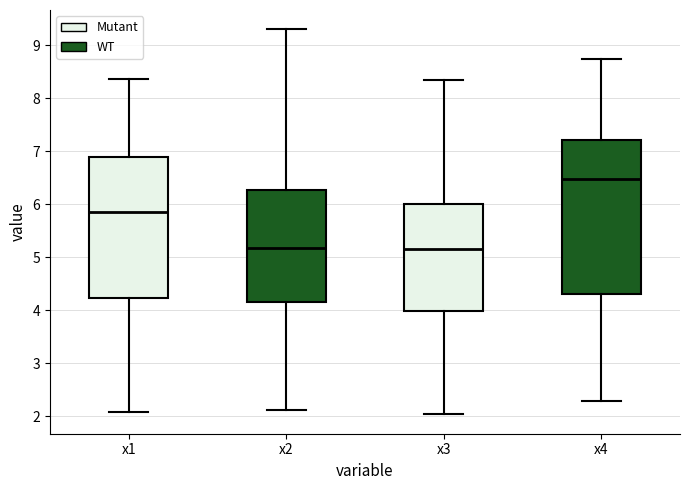

Which box's median line is the highest?

x4